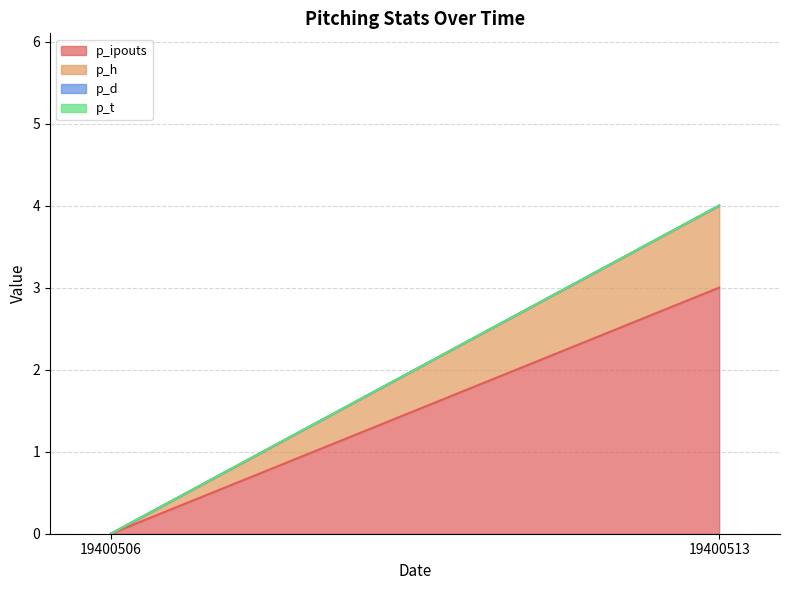

Does the chart have visible grid lines?

Yes